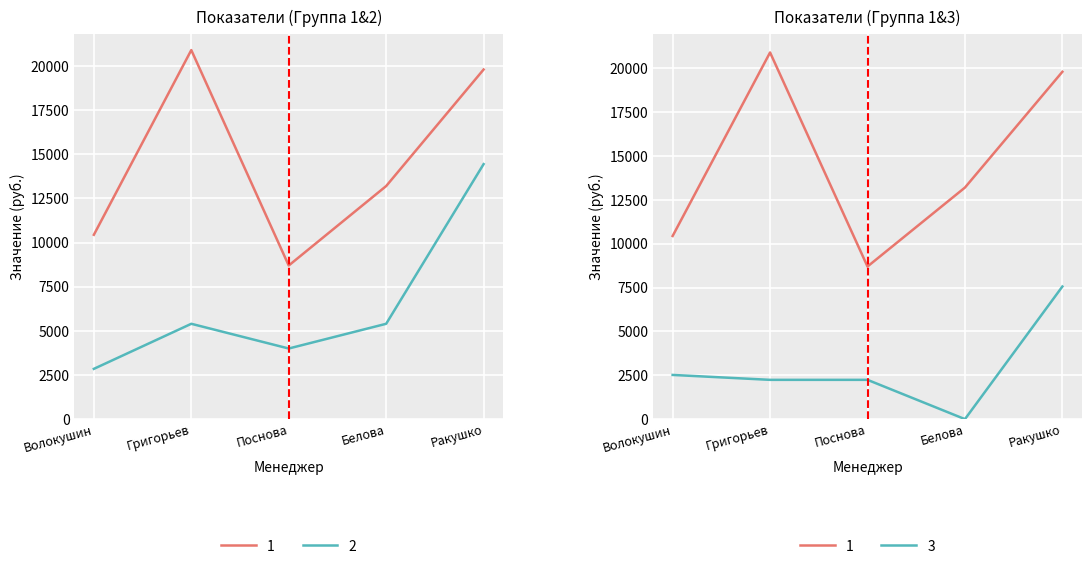

Reading right to left, transcribe all the data shown in this chart.

1: 19800	13200	8700	20900	10440
2: 14442	5400	4000	5400	2848
3: 7560	0	2240	2240	2520